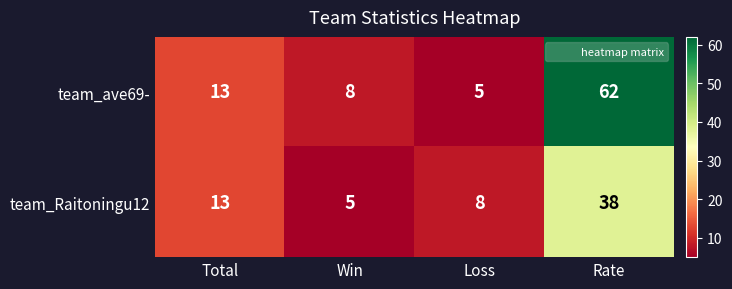

Read the team_Raitoningu12 value at Win, to the nearest 5.

5